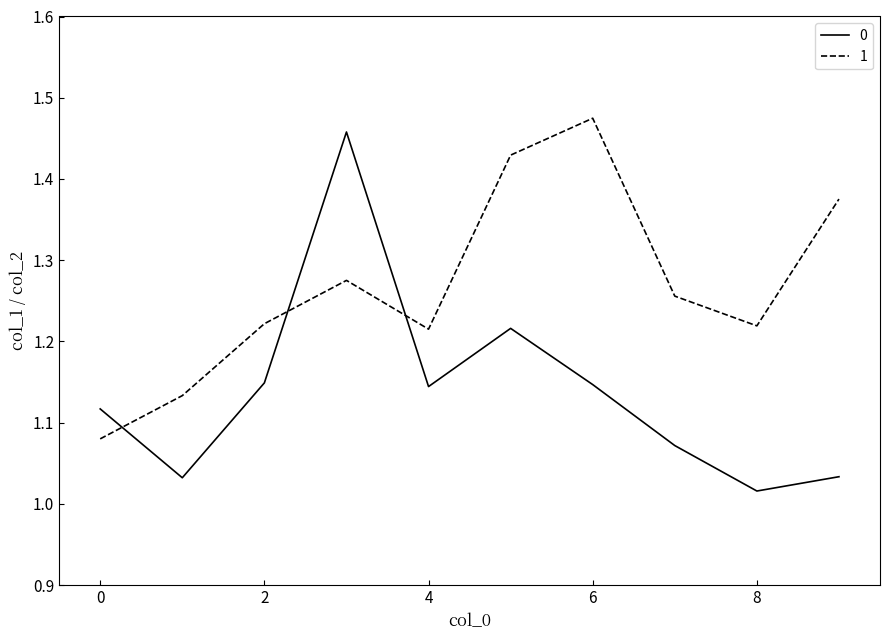

What is the difference between the maximum and minimum values in the 1 series?

0.4